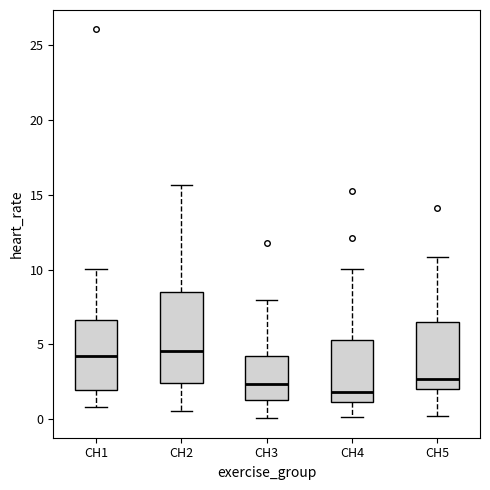

Reading left to right, transcribe this box plot: for each box, give where its median line is, the range the box spans, and where its two whiskers end, as read against the y-axis. The values are not printed on the chart, so give them approximately, as read against the axis.

CH1: median 4.0, box 2.0 to 6.5, whiskers 1.0 to 10.0
CH2: median 4.5, box 2.5 to 8.5, whiskers 0.5 to 15.5
CH3: median 2.5, box 1.0 to 4.0, whiskers 0.0 to 8.0
CH4: median 2.0, box 1.0 to 5.5, whiskers 0.0 to 10.0
CH5: median 2.5, box 2.0 to 6.5, whiskers 0.0 to 11.0